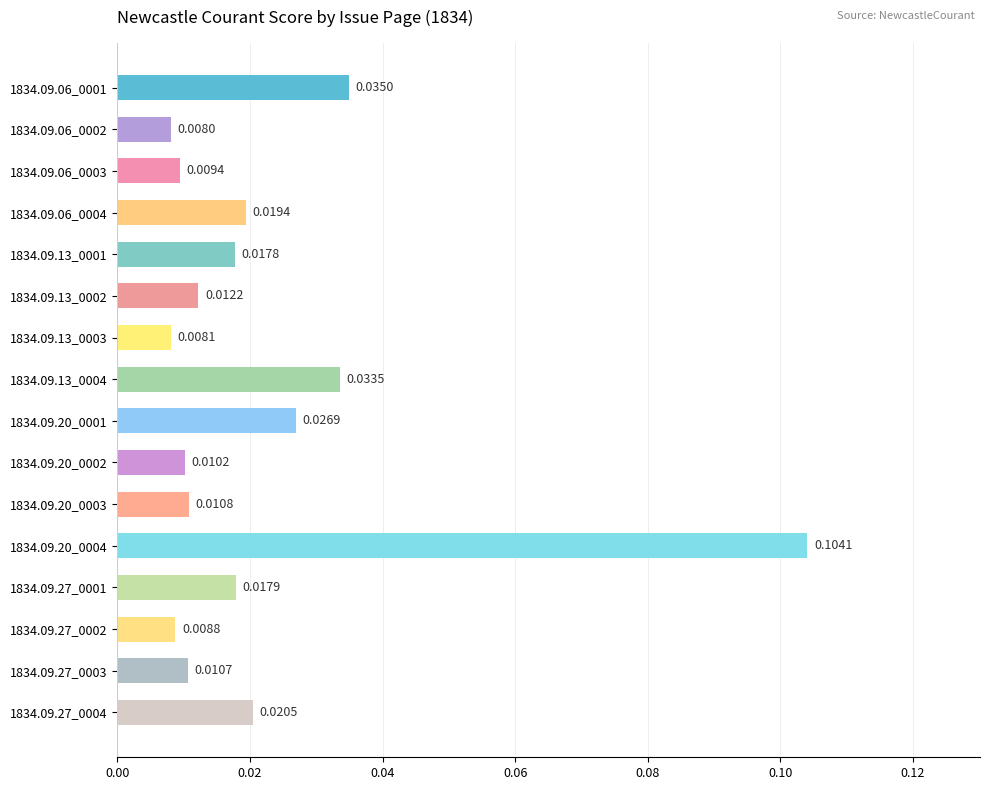

Are the bars horizontal?

Yes